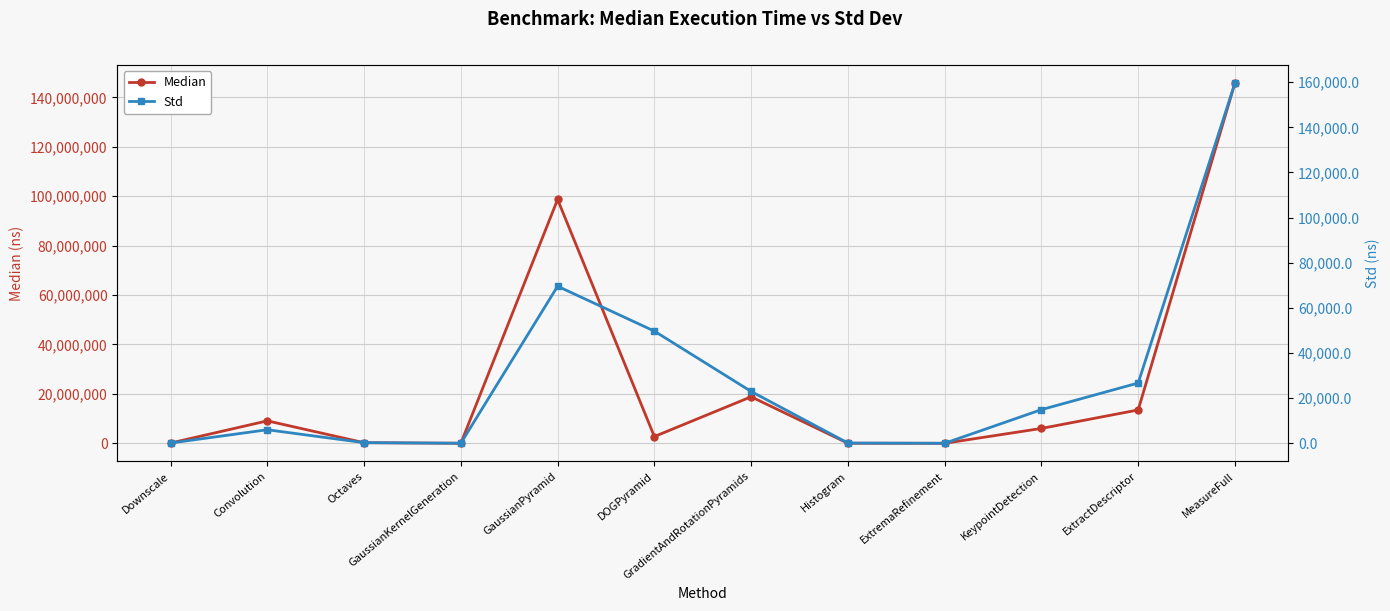

What is the label of the 4th point from the right?

ExtremaRefinement